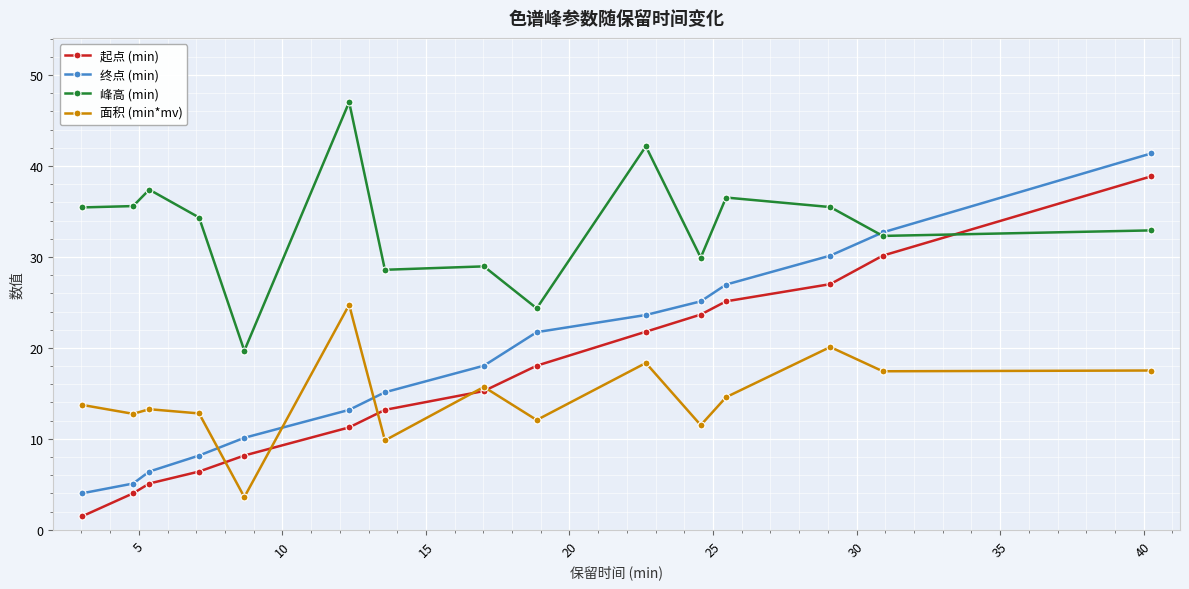

How many times do 终点 (min) and 峰高 (min) cross each other?

1